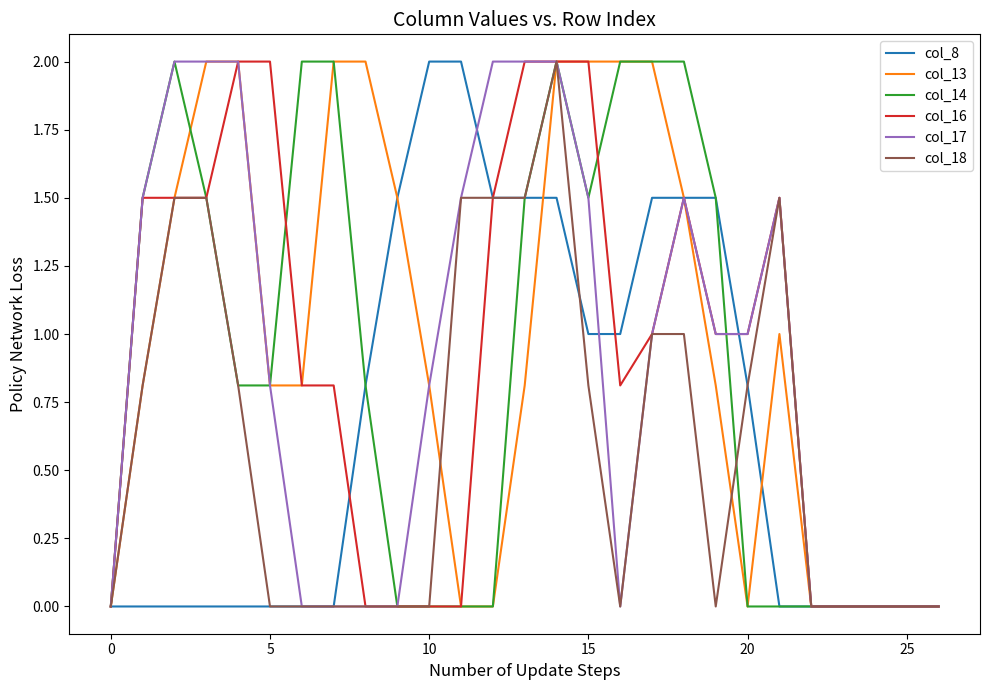

What is the highest value of the col_18 series?

2.0